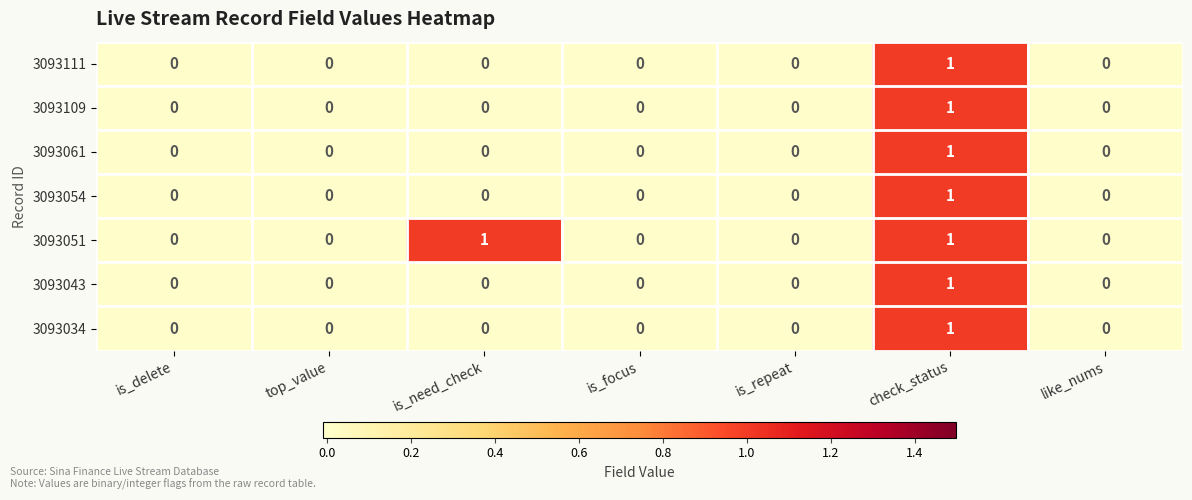

How many 3093043 values are between 0 and 1?

7